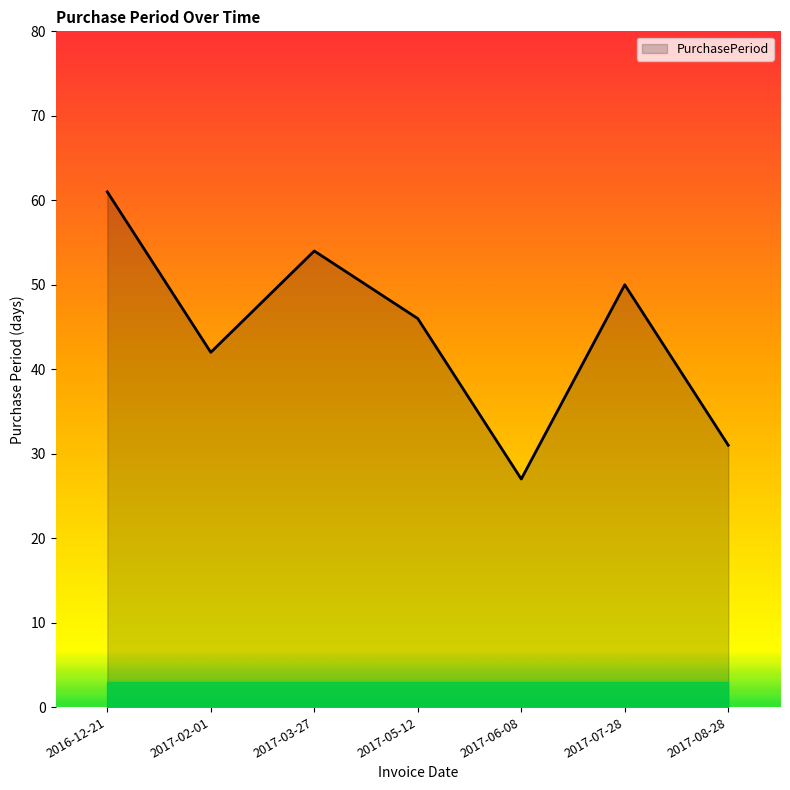

The chart shows a value of 19 at 2017-05-12. True or false?

False